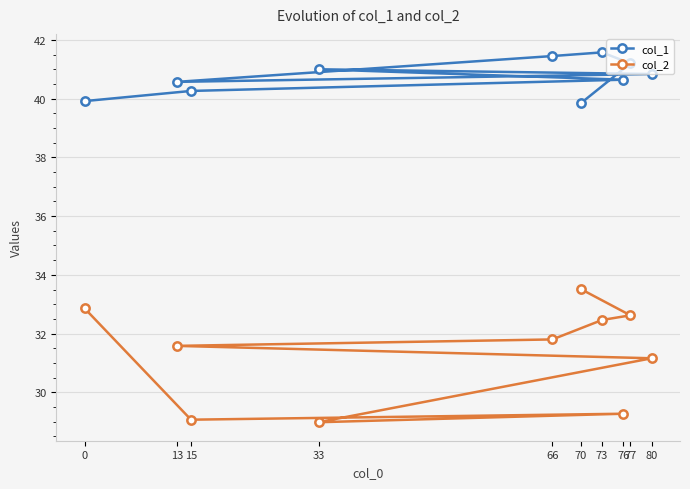

At 33, list the series in order from smallest to largest.

col_2, col_1